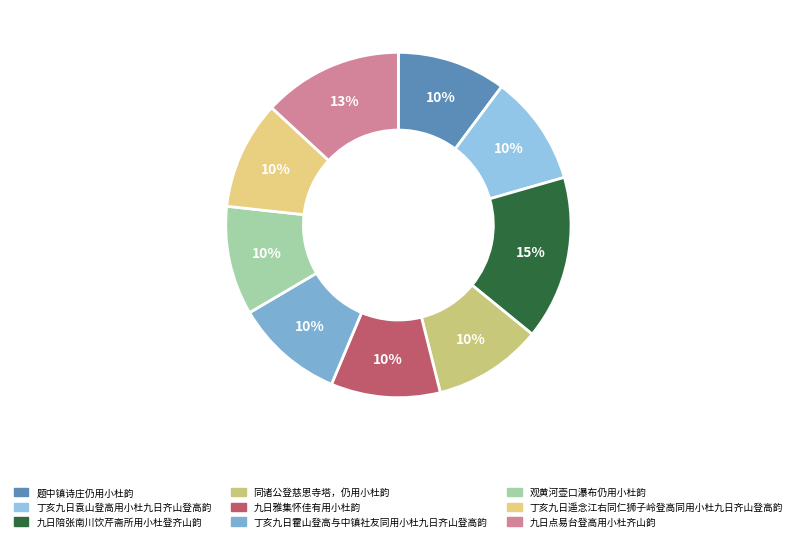

Which category has the biggest portion of the pie?

九日陪张南川饮芹斋所用小杜登齐山韵